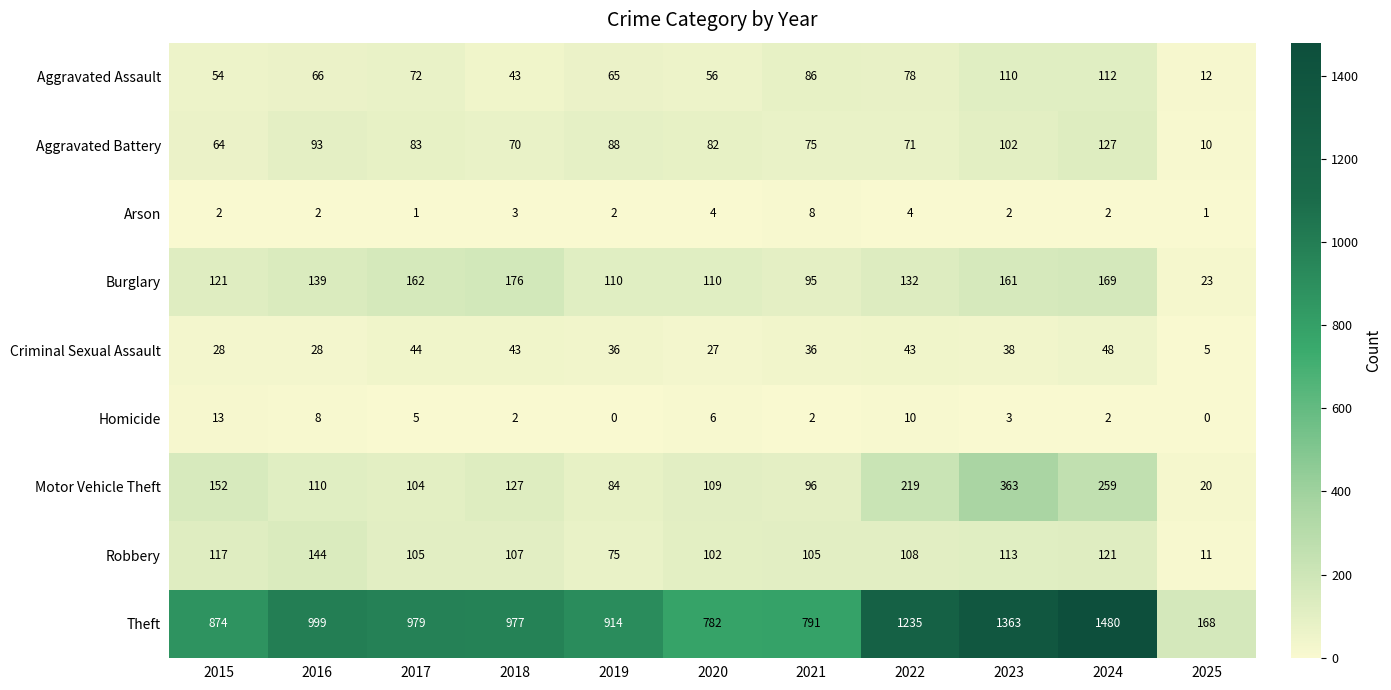

How many data points in Aggravated Battery are less than 82?

5